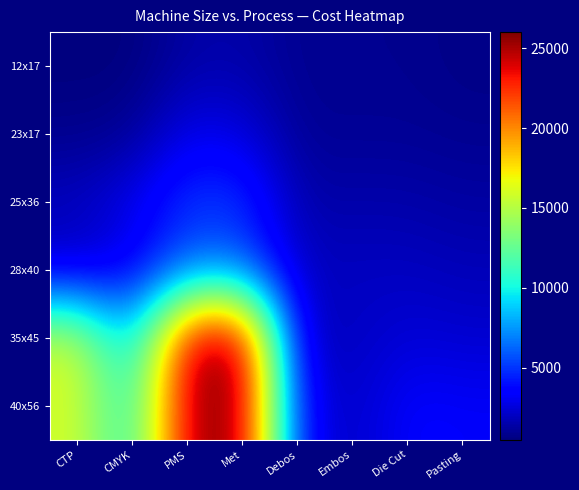

Reading left to right, what are all the values shown in this chart?

12x17: CTP=500	CMYK=500	PMS=1400	Met=1500	Debos=900	Embos=900	Die Cut=900	Pasting=700
23x17: CTP=800	CMYK=1000	PMS=3000	Met=2700	Debos=1000	Embos=1000	Die Cut=1000	Pasting=900
25x36: CTP=2000	CMYK=3000	PMS=5000	Met=5000	Debos=1500	Embos=1500	Die Cut=1500	Pasting=1300
28x40: CTP=2000	CMYK=3000	PMS=6000	Met=6000	Debos=2000	Embos=2000	Die Cut=2000	Pasting=1800
35x45: CTP=16000	CMYK=8000	PMS=25000	Met=26000	Debos=2000	Embos=2000	Die Cut=2500	Pasting=2300
40x56: CTP=16000	CMYK=10000	PMS=25000	Met=26000	Debos=3500	Embos=2000	Die Cut=3500	Pasting=3300